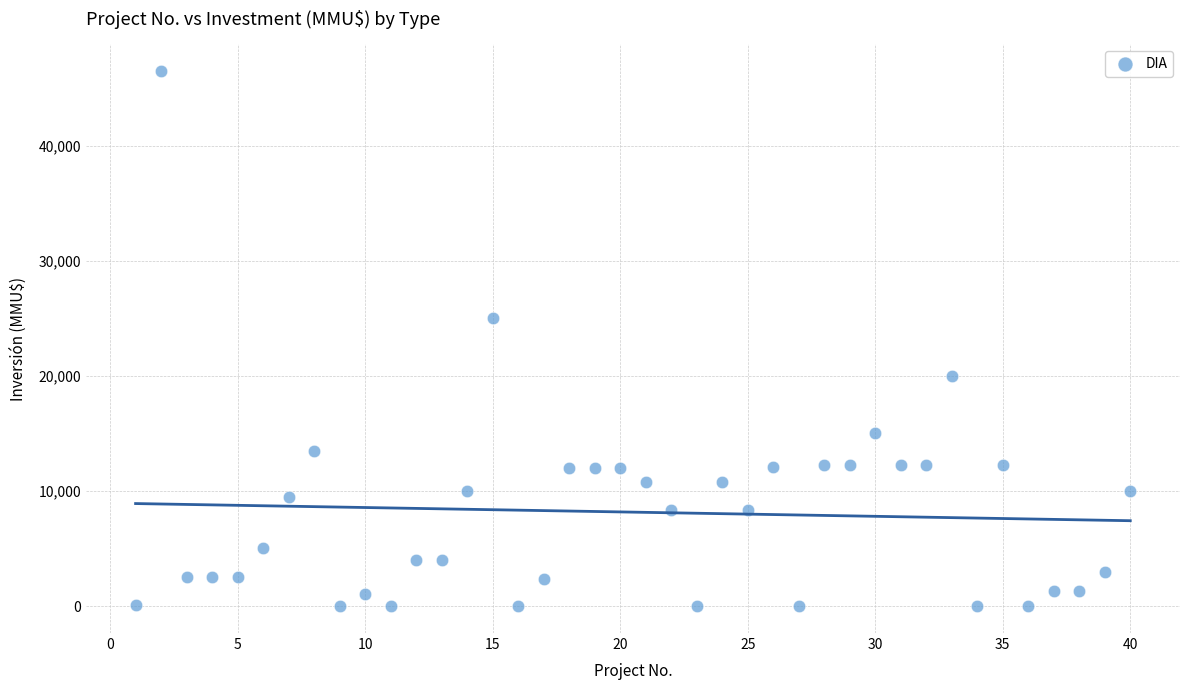

What Y value in the scatter plot is closest to 23235?

25000